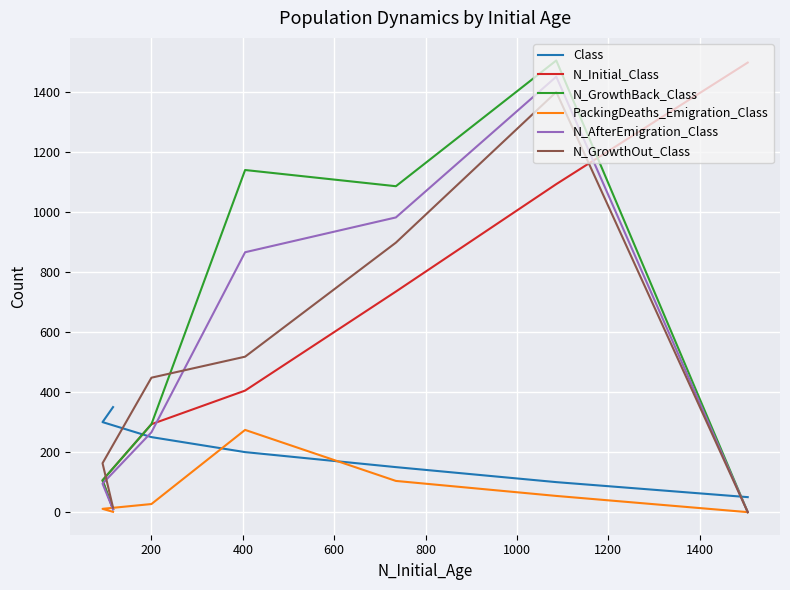

True or false: N_GrowthOut_Class and N_AfterEmigration_Class cross at least once.

True